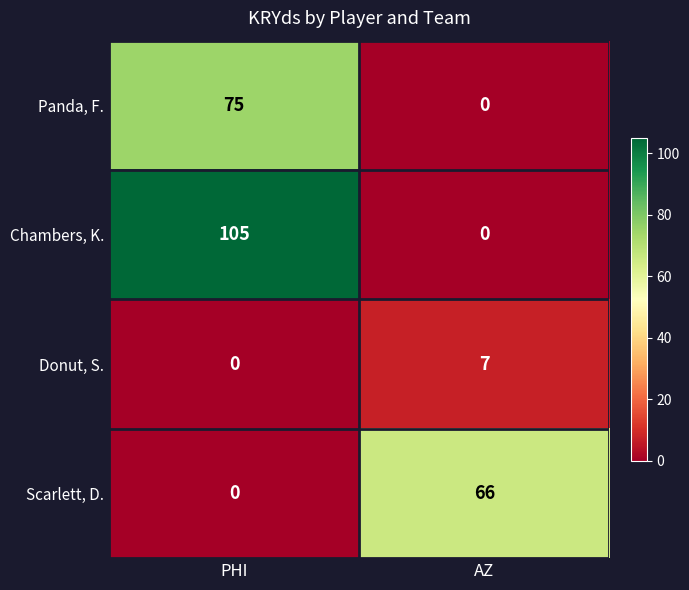

What is the average value of the Scarlett, D. series?

33